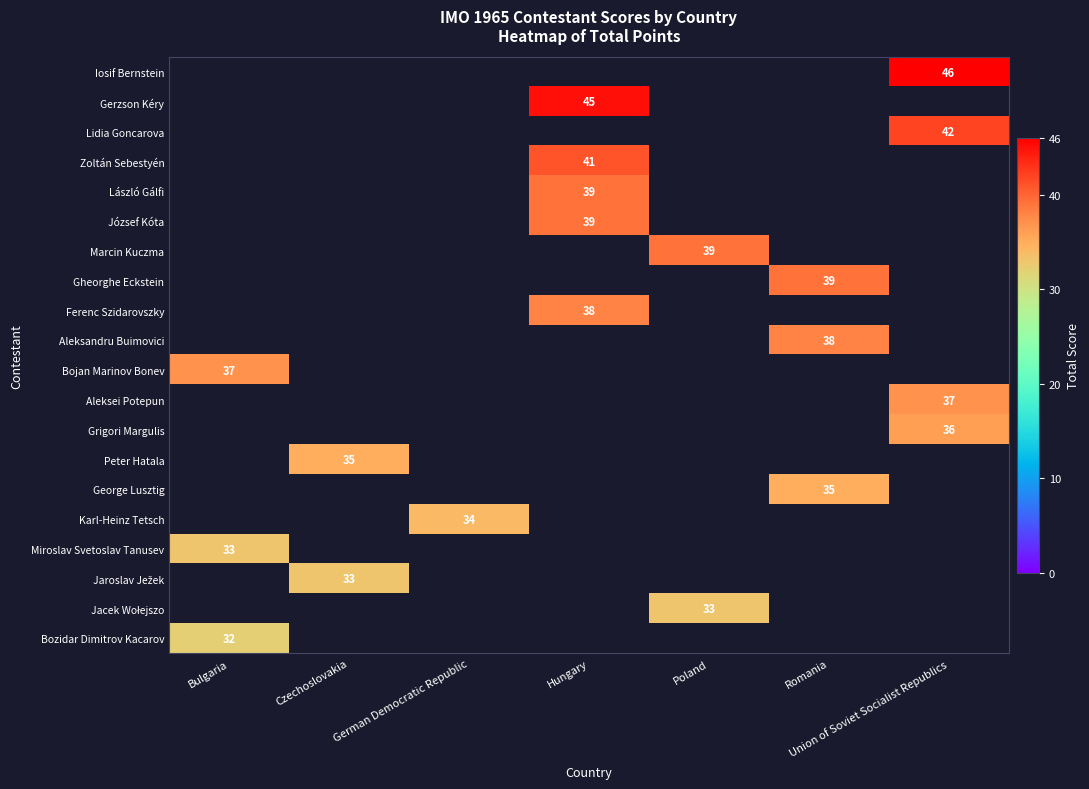

The Gerzson Kéry series shows 13 at Hungary. True or false?

False